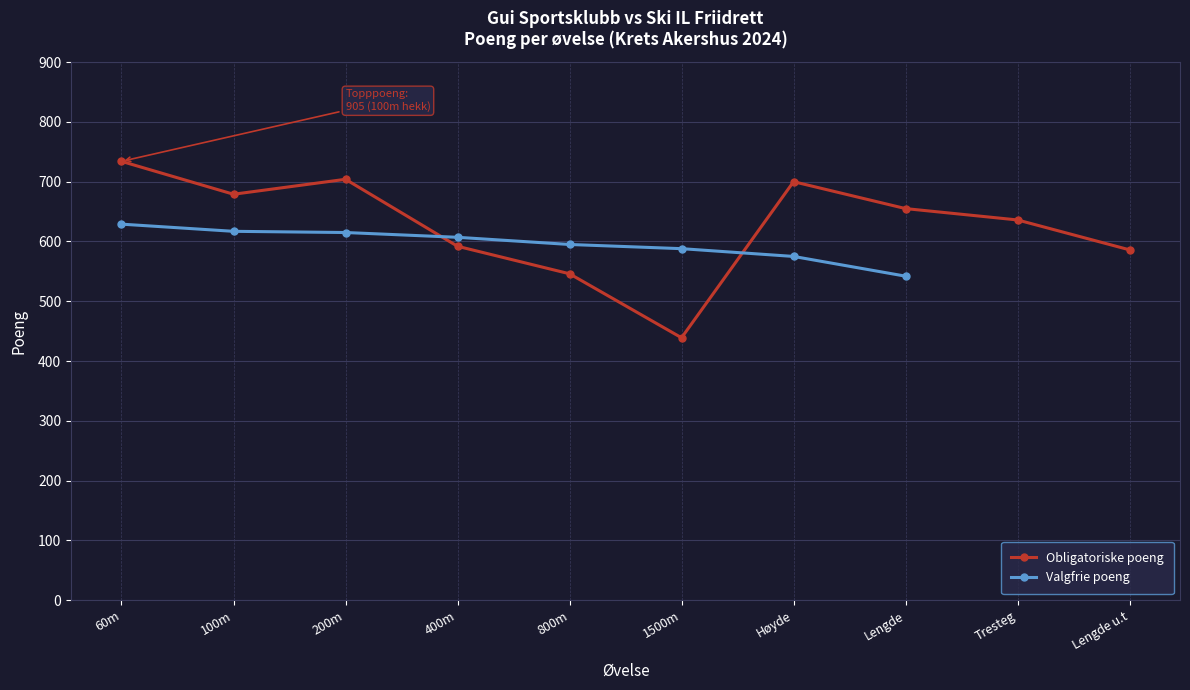

The Obligatoriske poeng series shows 679.0 at 100m. True or false?

True